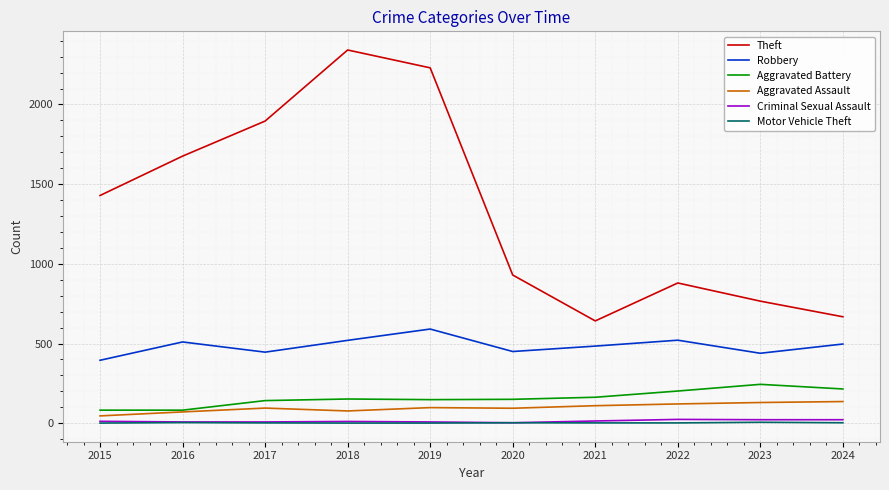

Which series has the widest spread of values?

Theft